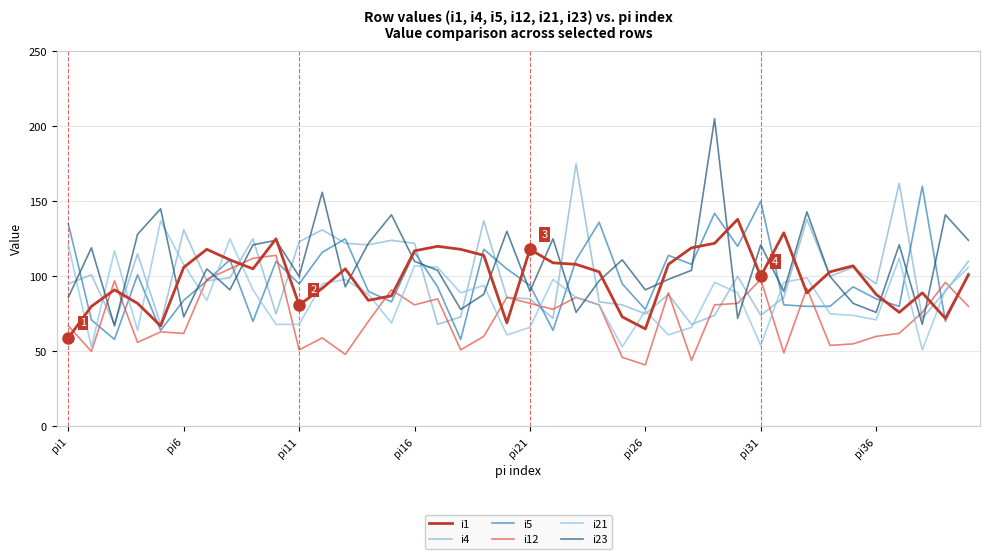

How many series are shown in this chart?

6